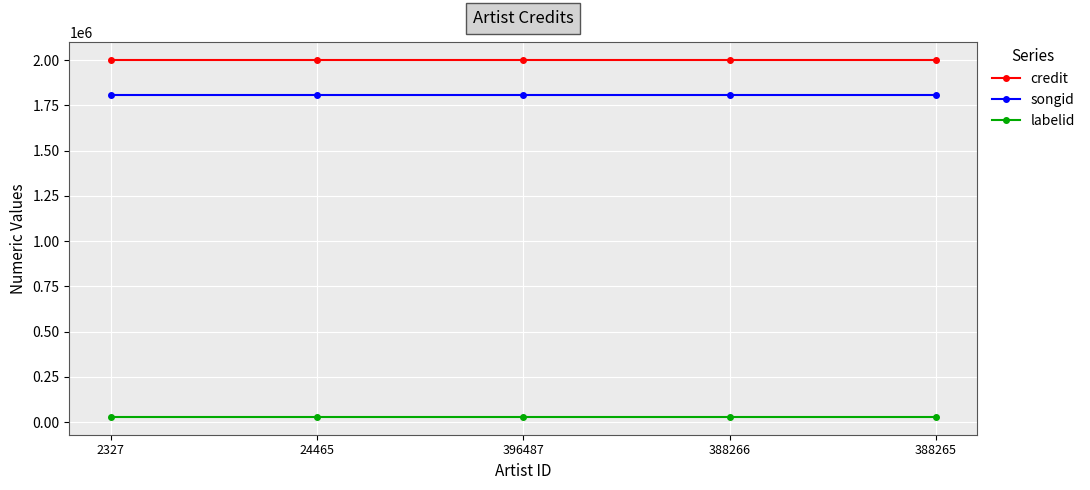

Does the chart have visible grid lines?

Yes